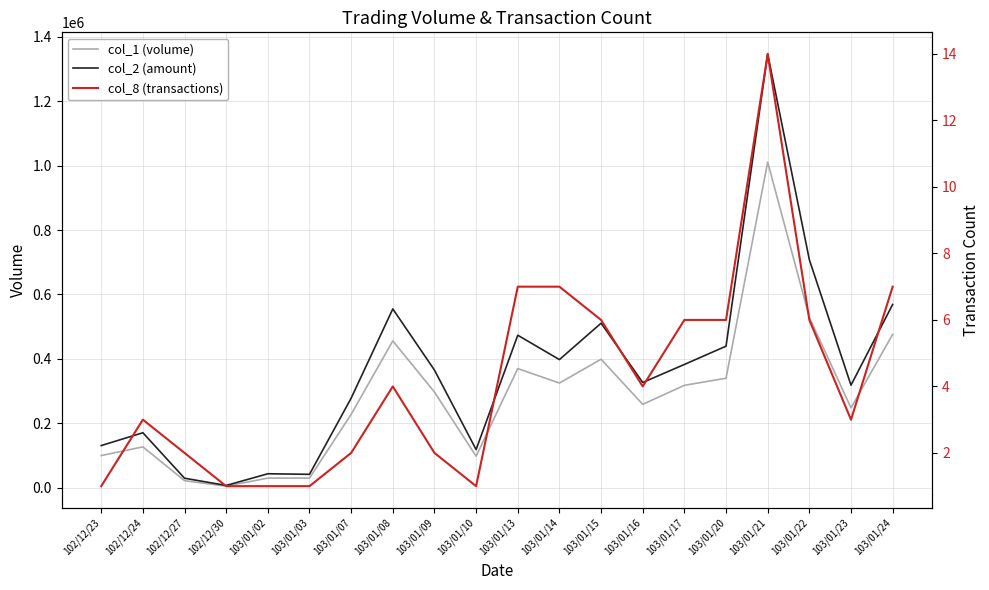

Read the col_8 (transactions) value at 103/01/21, to the nearest 5.

15